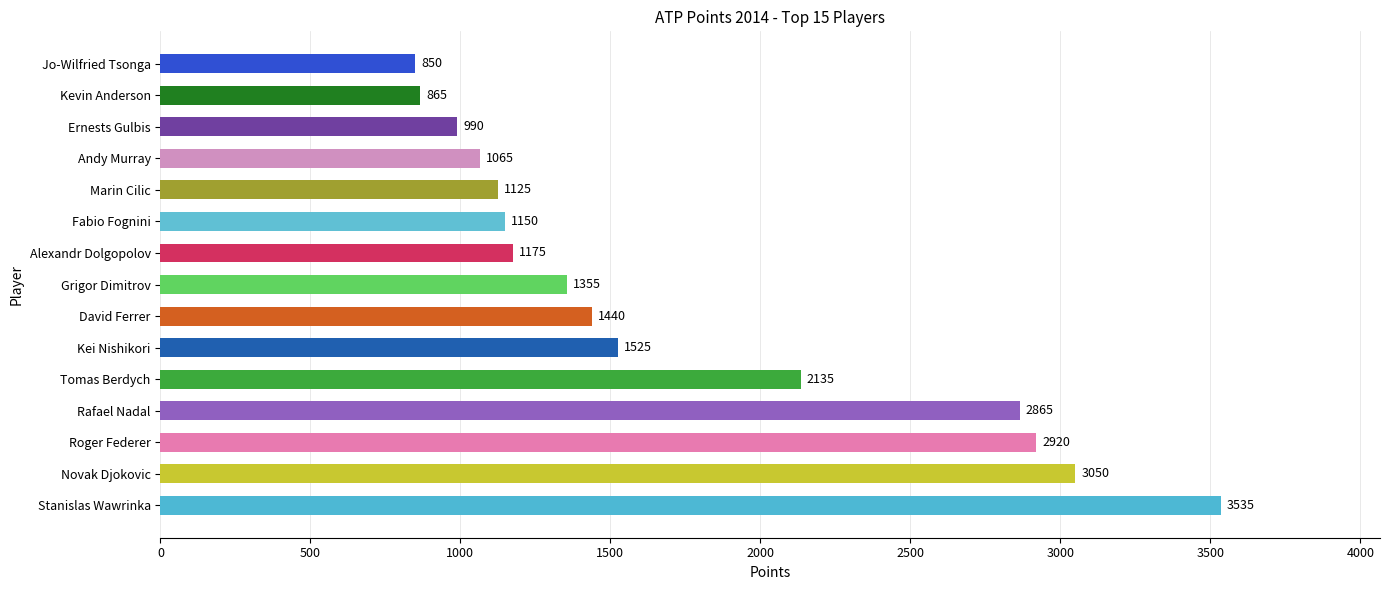

What is the change in value from Marin Cilic to Ernests Gulbis?

-135